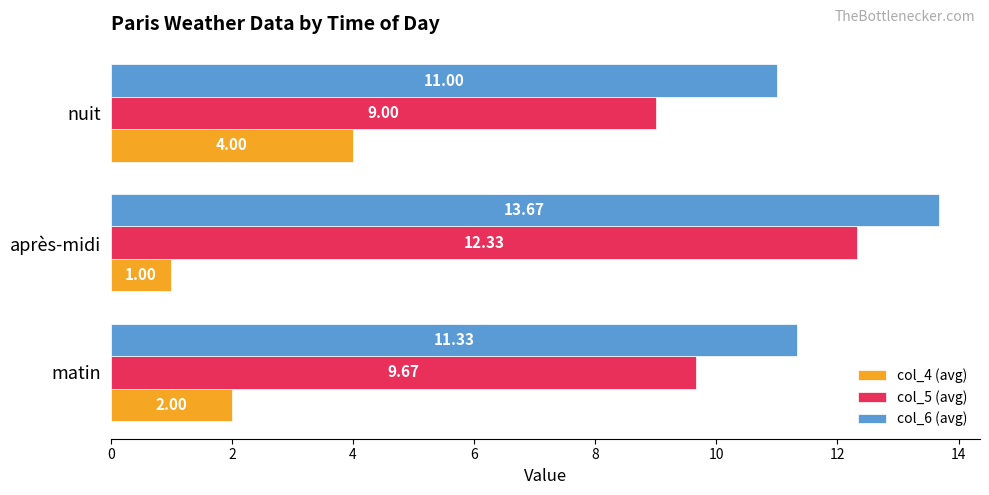

What is the difference between the highest and lowest values at matin?

9.3